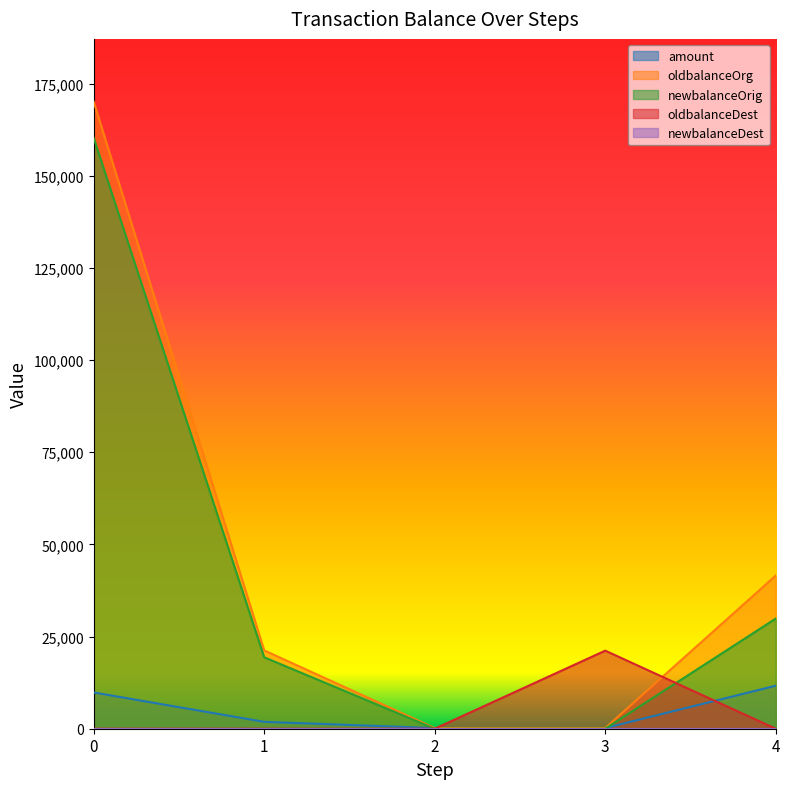

What is the difference between the second highest and minimum values in the newbalanceOrig series?

29885.9